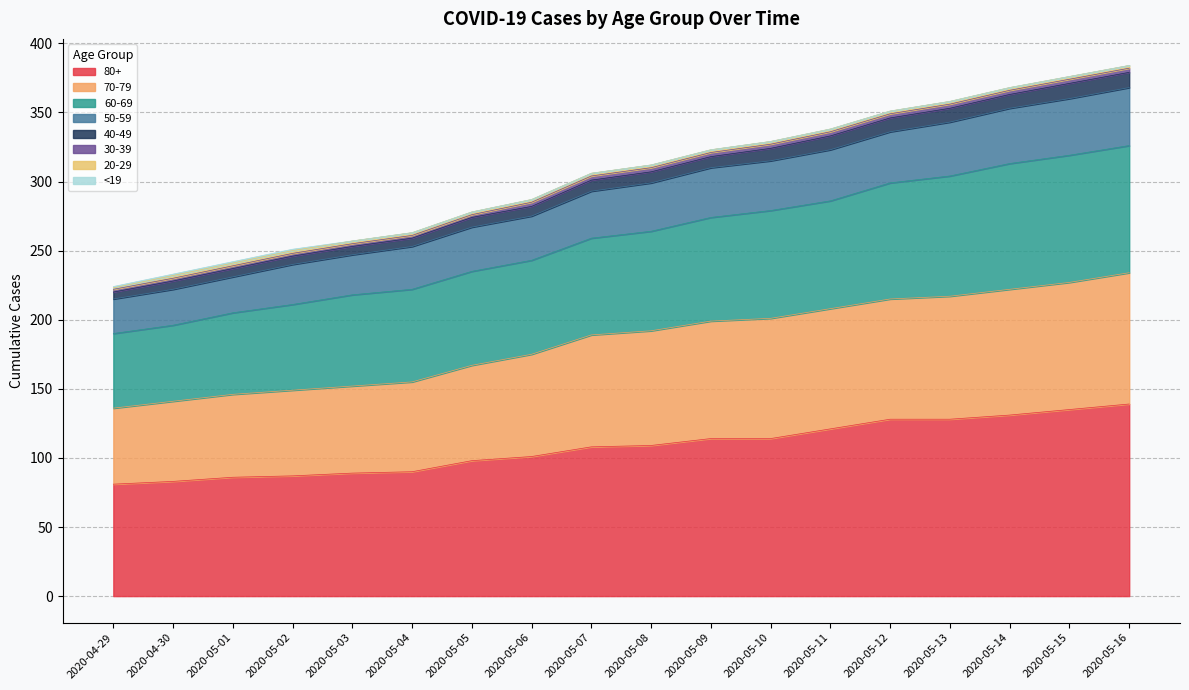

Is it true that 80+ equals 114 at 2020-05-09?

True